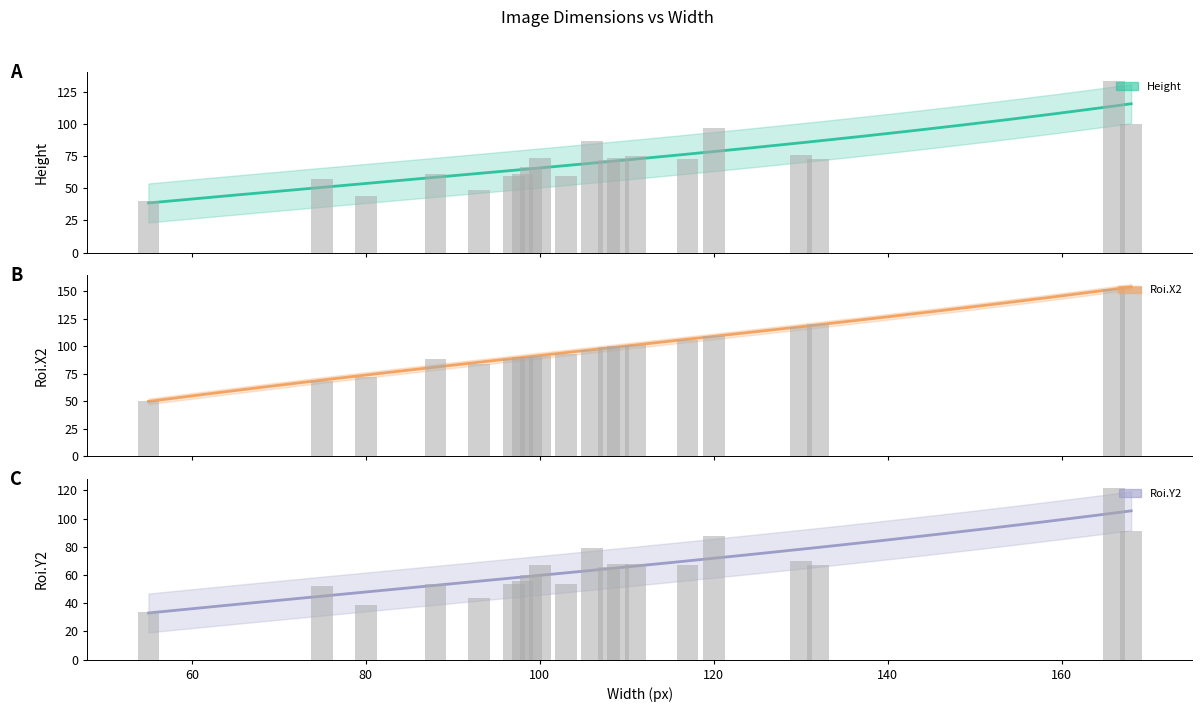

What is the greatest value displayed?

154